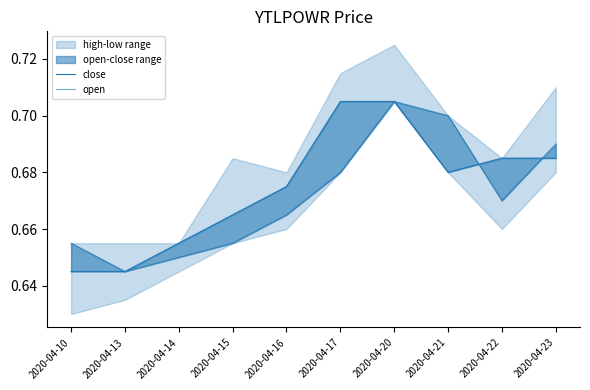

At which category is the sum across all series the highest?

2020-04-20